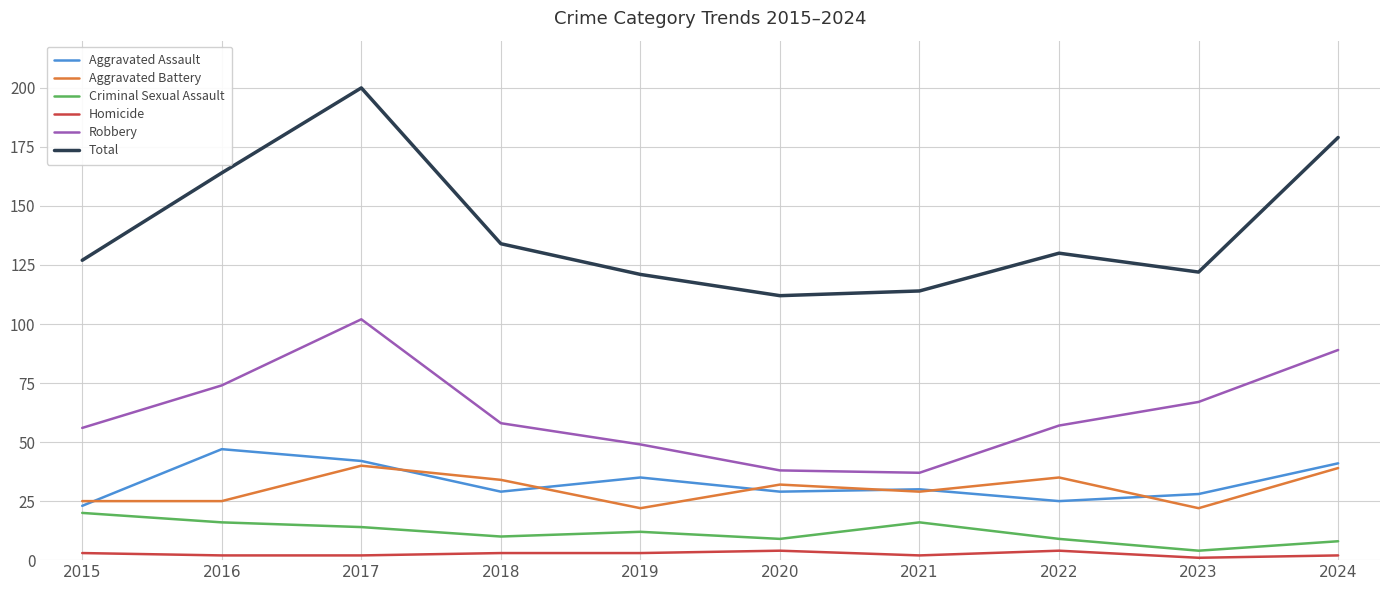

What is the greatest value displayed?

200